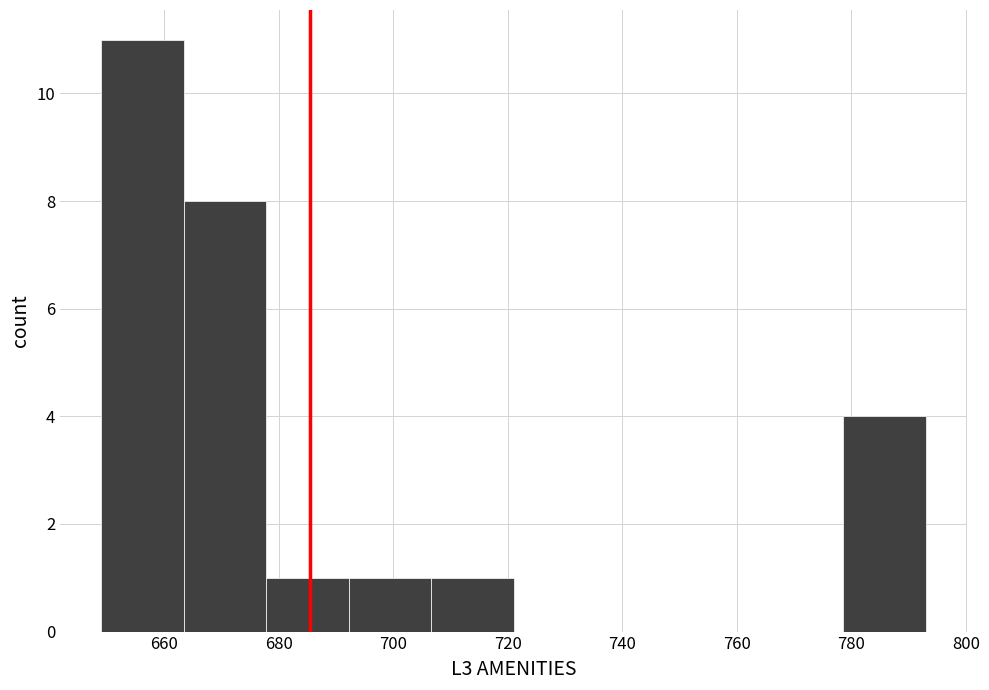

Reading left to right, list every bar in this chart as the range it spans on the x-axis followed by its height. Neither the bar edges nor the heights are printed on the chart, so give them approximately, as read against the axes.

649.0 to 663.4: 11
663.4 to 677.8: 8
677.8 to 692.2: 1
692.2 to 706.6: 1
706.6 to 721.0: 1
721.0 to 735.4: 0
735.4 to 749.8: 0
749.8 to 764.2: 0
764.2 to 778.6: 0
778.6 to 793.0: 4